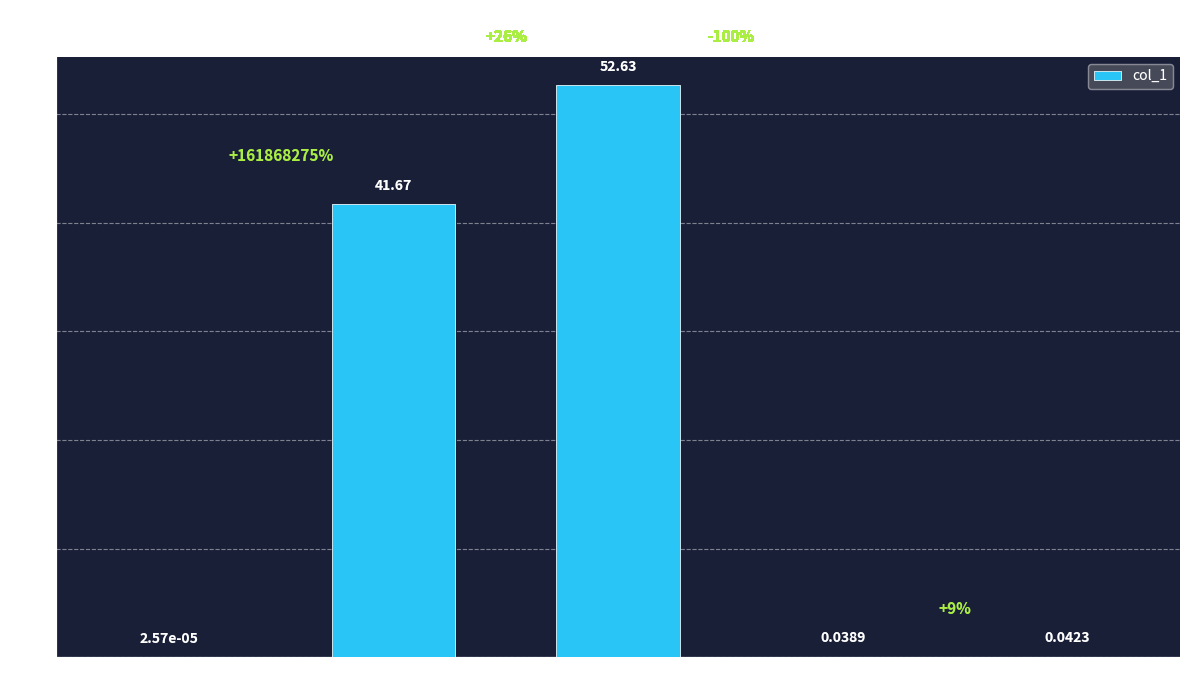

What is the difference between the values at MAPE and Training Time?

41.6